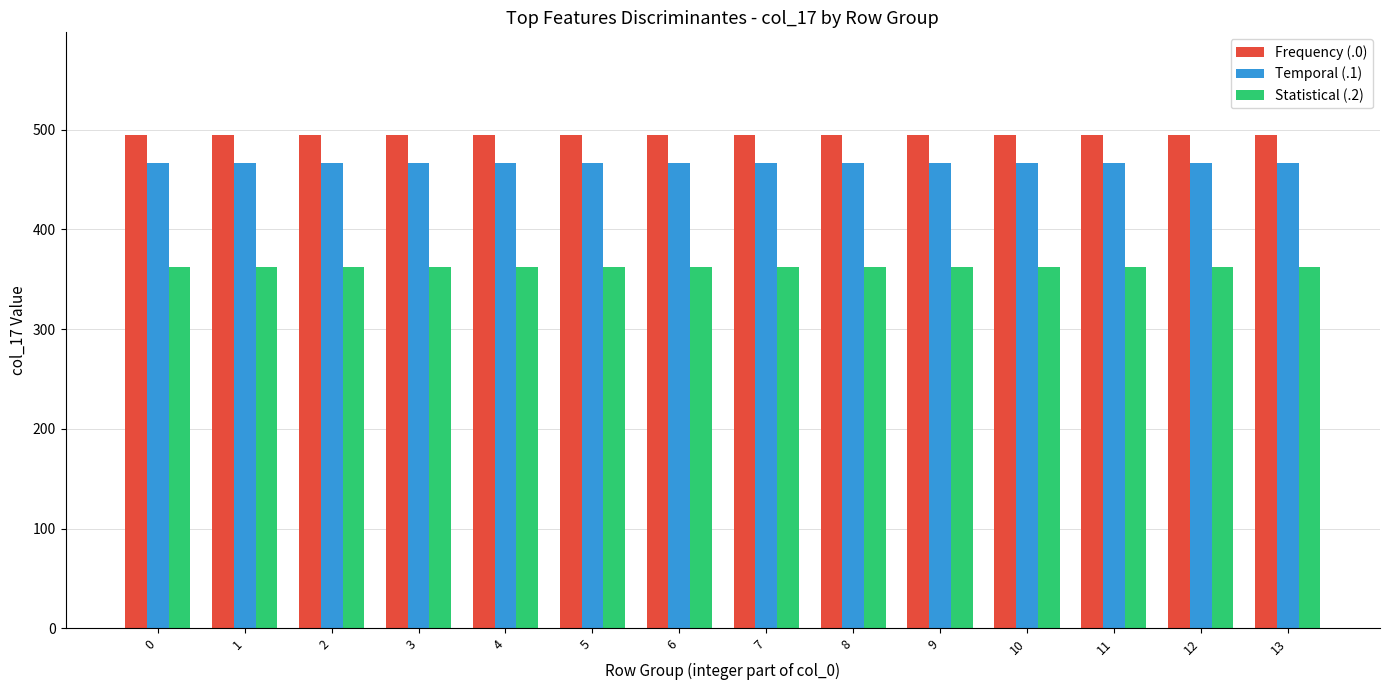

What is the difference between the highest and lowest values at 8?

132.5